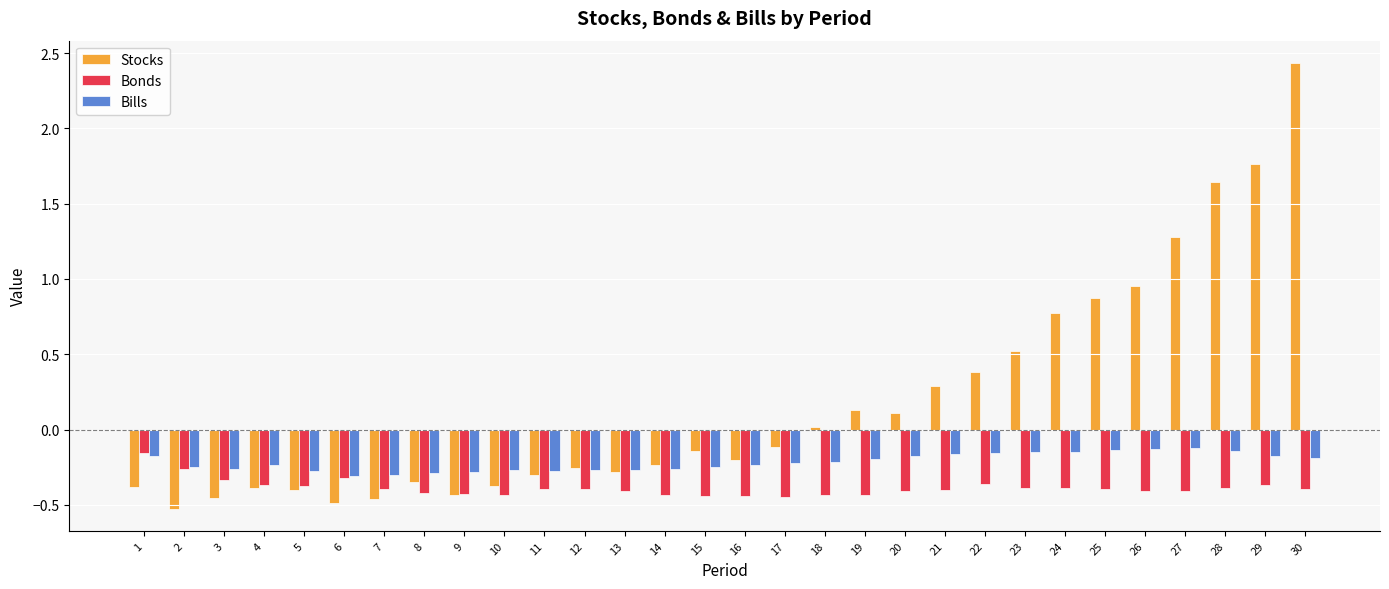

What is the difference between the Stocks values at 17 and 5?

0.3